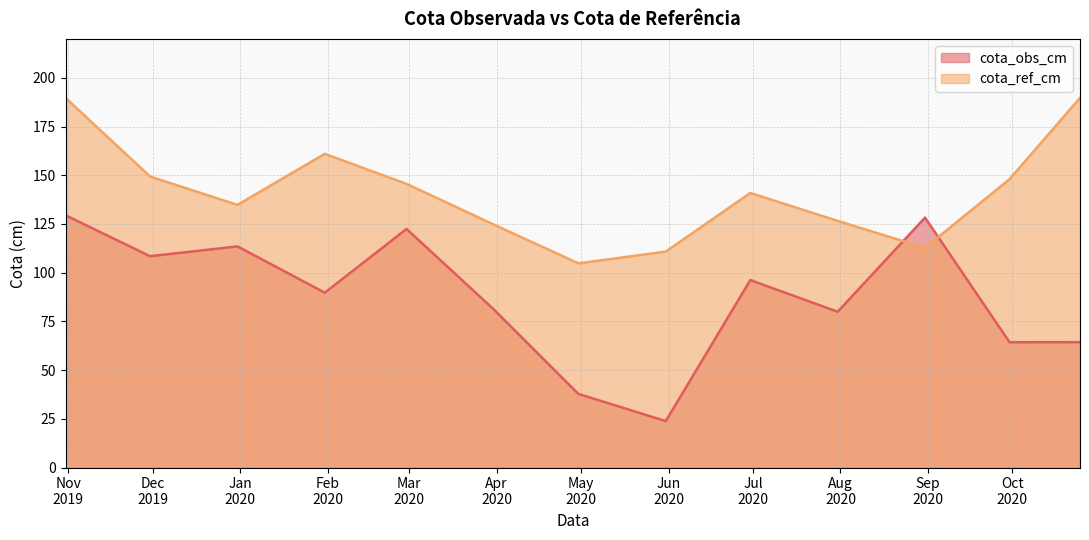

Is it true that cota_ref_cm equals 277.6 at 2020-01-31?

False